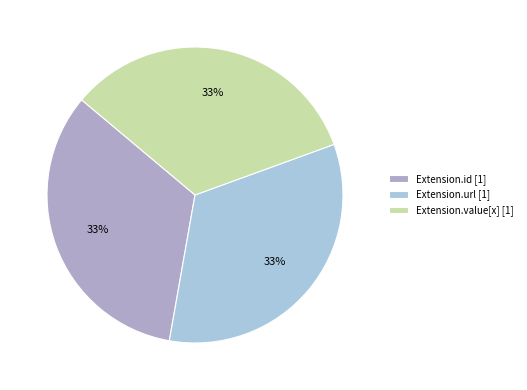

Is it true that Extension.url [1] is 46% of the pie?

False